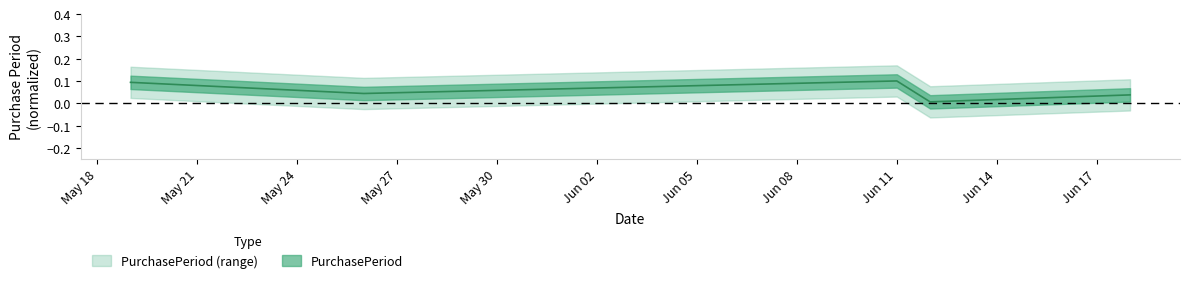

What is the change in value from 2015-06-11 to 2015-06-12?

-0.1